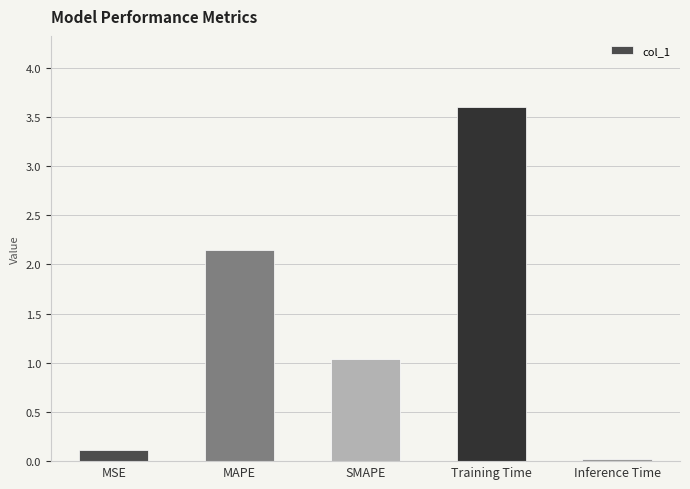

Read the value at SMAPE.

1.0